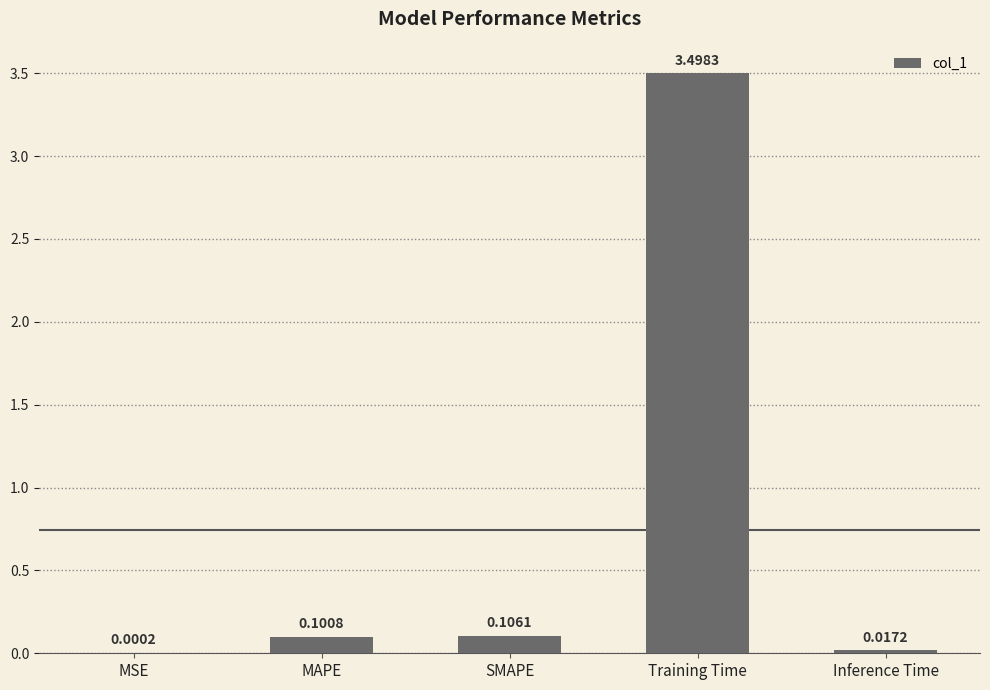

At which label is the value closest to 1?

SMAPE